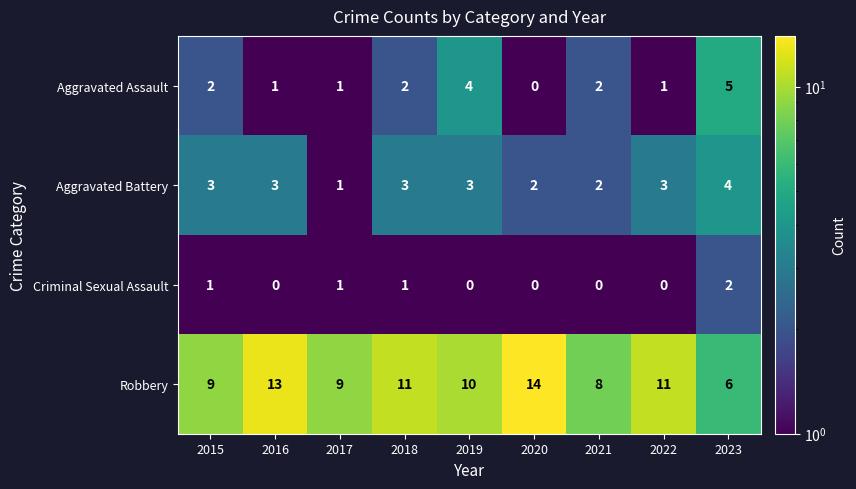

Which category has the highest value in the Aggravated Battery series?

2023